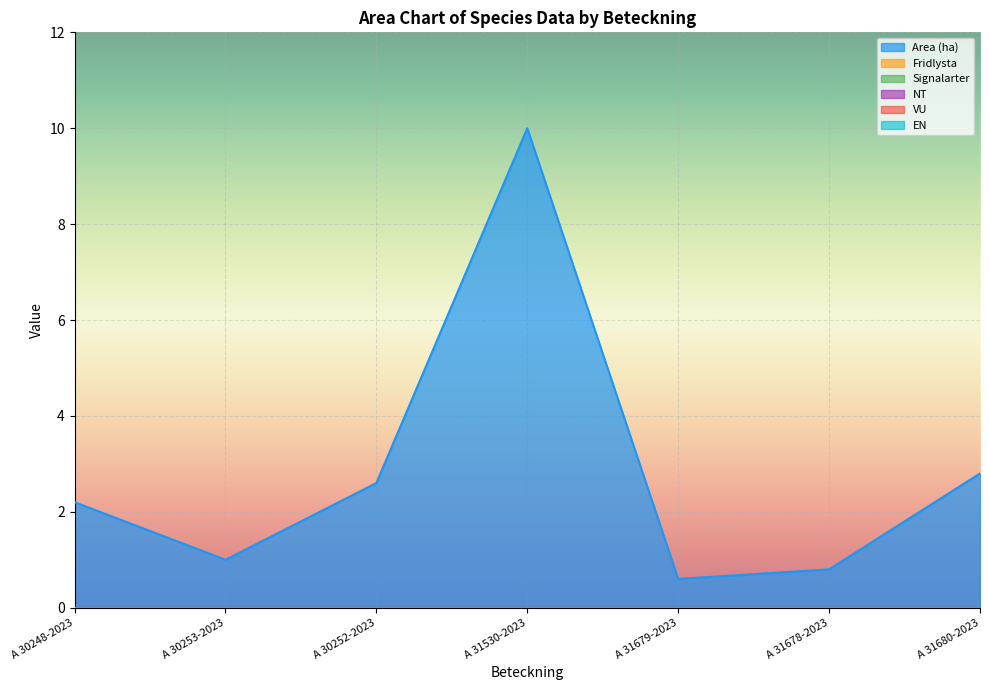

What position from the right is A 30252-2023?

5